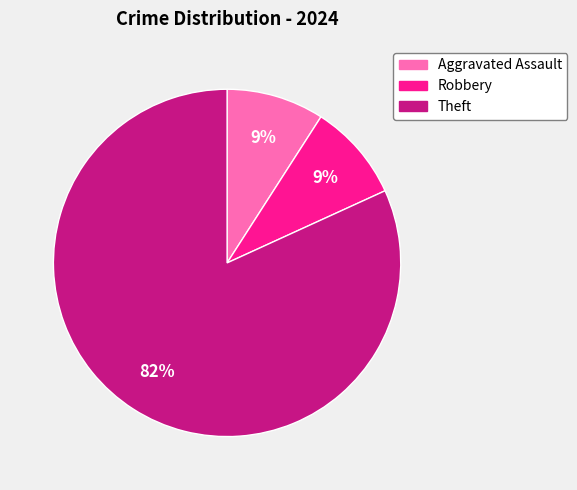

To the nearest percent, what percentage of the pie is Theft?

82%